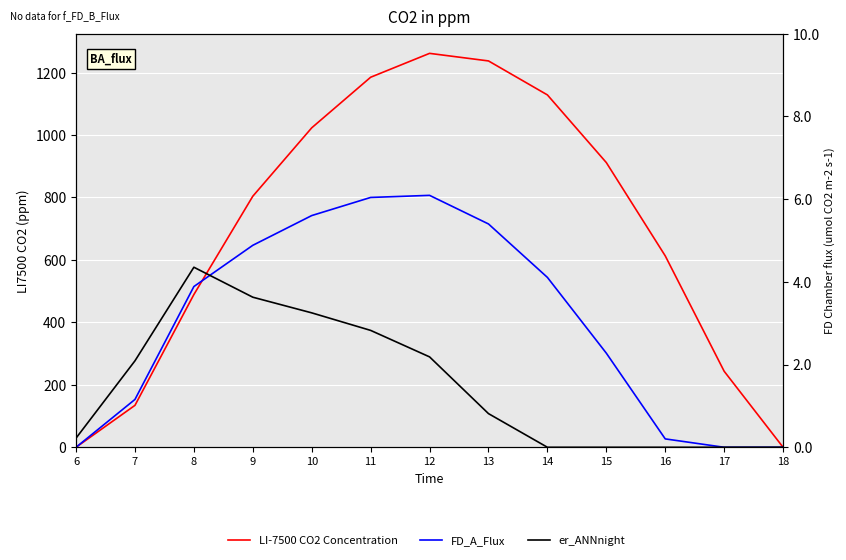

What are all the series names shown in the legend?

LI-7500 CO2 Concentration, FD_A_Flux, er_ANNnight